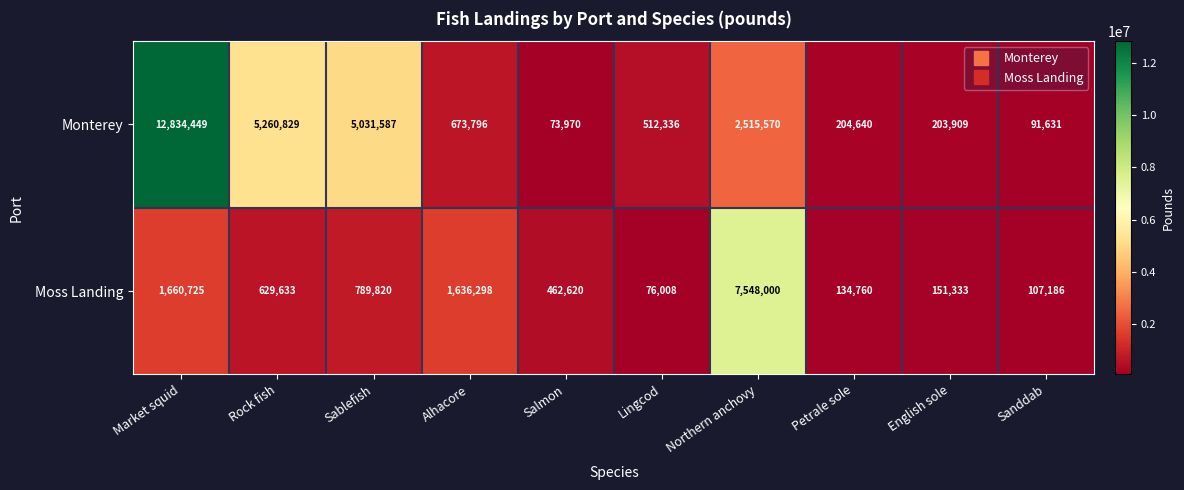

What is the difference between the Monterey values at Petrale sole and Rock fish?

5056189